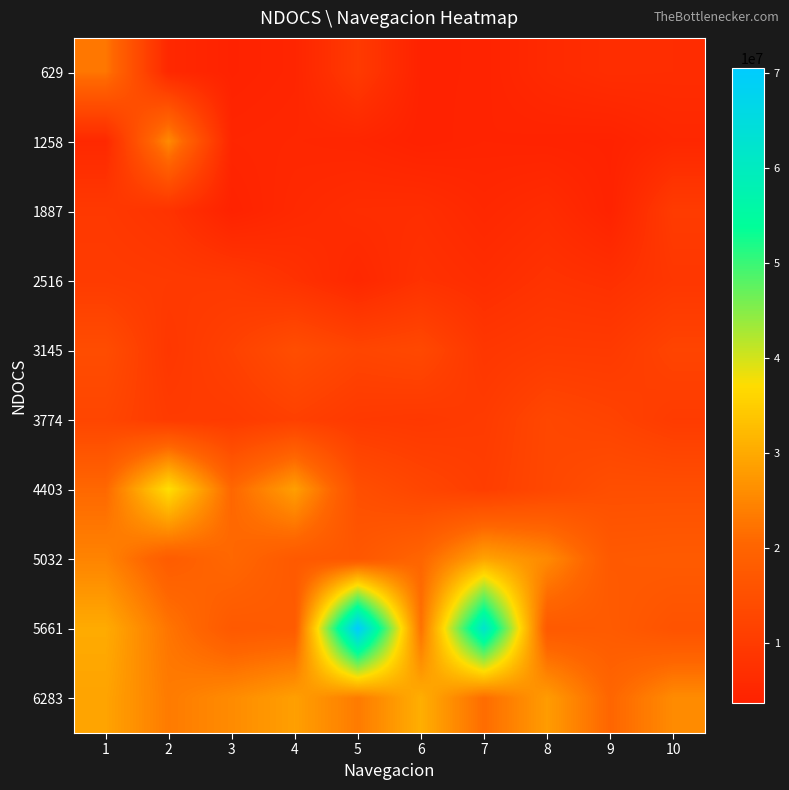

What is the total value across all series at 9?

113533441